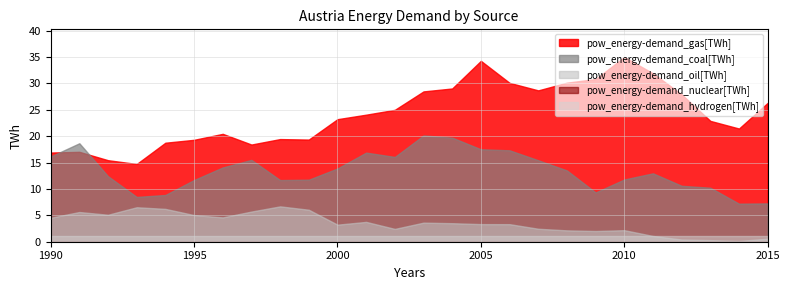

Reading left to right, extract all data points from this chart.

pow_energy-demand_gas[TWh]: 16.9	17.0	15.5	14.7	18.8	19.3	20.4	18.4	19.5	19.4	23.2	24.1	25.0	28.5	29.0	34.3	30.1	28.7	30.2	30.8	35.0	31.9	27.9	22.9	21.5	26.3
pow_energy-demand_coal[TWh]: 16.1	18.7	12.4	8.5	8.9	11.7	14.1	15.5	11.7	11.8	13.9	16.9	16.1	20.1	19.7	17.5	17.3	15.4	13.5	9.3	11.8	13.0	10.6	10.2	7.2	7.3
pow_energy-demand_oil[TWh]: 4.5	5.6	5.1	6.5	6.2	5.0	4.6	5.7	6.7	6.1	3.2	3.8	2.4	3.6	3.5	3.3	3.3	2.5	2.2	2.0	2.2	1.1	0.4	0.3	0.1	0.6
pow_energy-demand_nuclear[TWh]: 0.0	0.0	0.0	0.0	0.0	0.0	0.0	0.0	0.0	0.0	0.0	0.0	0.0	0.0	0.0	0.0	0.0	0.0	0.0	0.0	0.0	0.0	0.0	0.0	0.0	0.0
pow_energy-demand_hydrogen[TWh]: 1.0	1.0	1.0	1.0	1.0	1.0	1.0	1.0	1.0	1.0	1.0	1.0	1.0	1.0	1.0	1.0	1.0	1.0	1.0	1.0	1.0	1.0	1.0	1.0	1.0	1.0